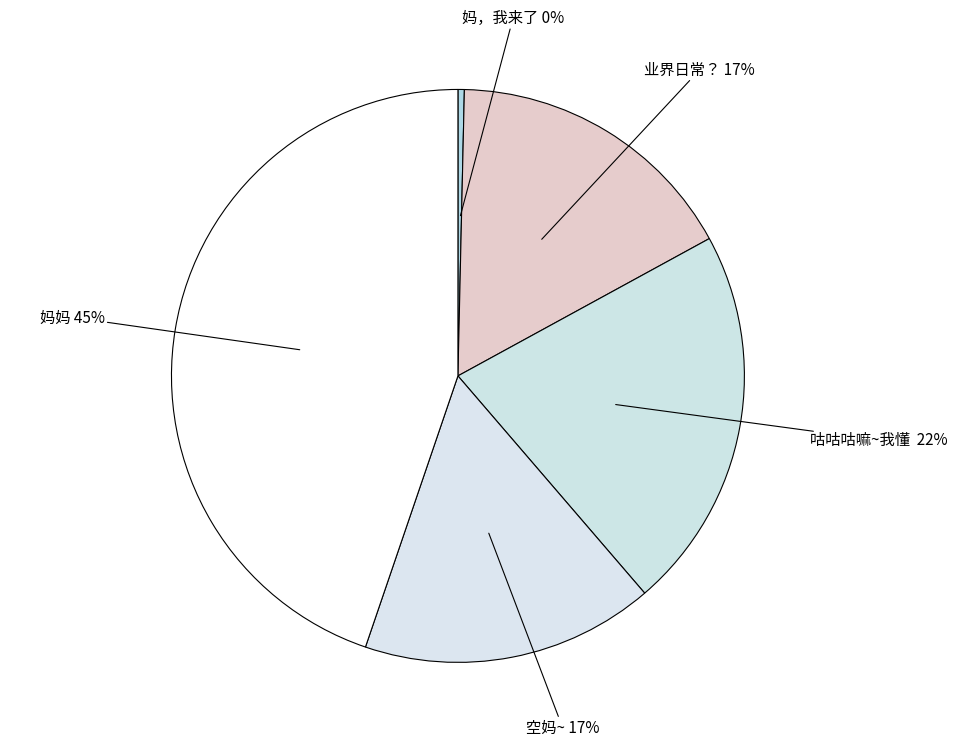

What is the smallest slice in the pie chart?

妈，我来了